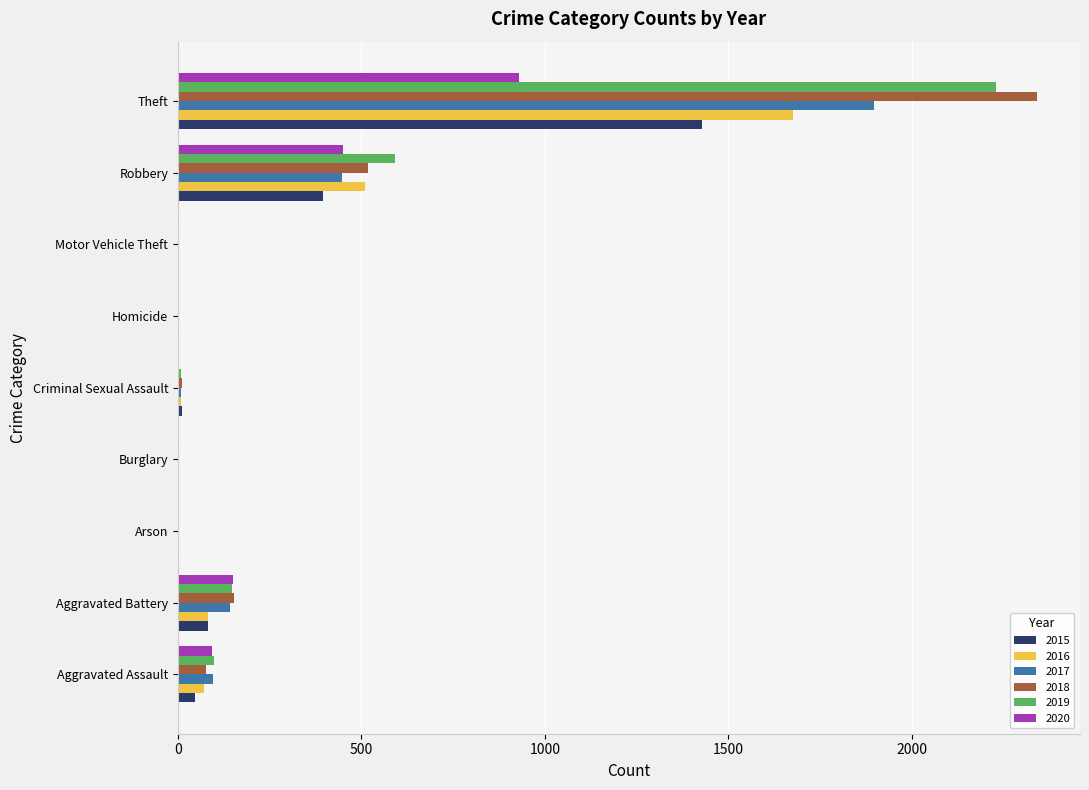

Is it true that 2016 equals 510 at Robbery?

True